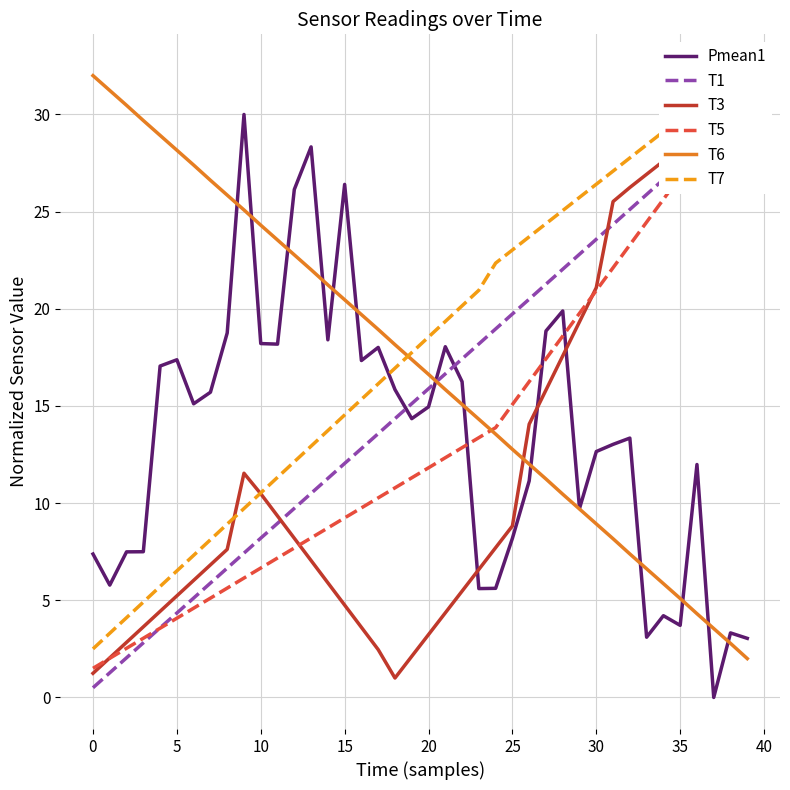

Reading left to right, list all the values displayed in this chart.

Pmean1: 7.4	5.8	7.5	7.5	17.1	17.4	15.1	15.7	18.8	30.0	18.2	18.2	26.1	28.3	18.4	26.4	17.3	18.0	15.8	14.3	15.0	18.0	16.2	5.6	5.6	8.2	11.1	18.9	19.9	9.7	12.7	13.0	13.3	3.1	4.2	3.7	12.0	0.0	3.3	3.0
T1: 0.5	1.3	2.0	2.8	3.6	4.3	5.1	5.9	6.7	7.4	8.2	9.0	9.7	10.5	11.3	12.0	12.8	13.6	14.3	15.1	15.9	16.7	17.4	18.2	19.0	19.7	20.5	21.3	22.0	22.8	23.6	24.3	25.1	25.9	26.7	27.4	28.2	29.0	29.7	30.5
T3: 1.2	2.0	2.8	3.6	4.4	5.2	6.0	6.8	7.6	11.5	10.5	9.3	8.2	7.0	5.9	4.8	3.6	2.5	1.0	2.1	3.2	4.4	5.5	6.6	7.7	8.8	14.1	15.8	17.6	19.3	21.1	25.5	26.2	26.9	27.6	28.3	29.0	29.6	30.3	31.0
T5: 1.5	2.0	2.5	3.0	3.6	4.1	4.6	5.1	5.6	6.1	6.7	7.2	7.7	8.2	8.7	9.2	9.8	10.3	10.8	11.3	11.8	12.3	12.9	13.4	13.9	15.1	16.3	17.4	18.6	19.8	20.9	22.1	23.3	24.5	25.6	26.8	28.0	29.2	30.3	31.5
T6: 32.0	31.2	30.5	29.7	28.9	28.2	27.4	26.6	25.9	25.1	24.3	23.5	22.8	22.0	21.2	20.5	19.7	18.9	18.2	17.4	16.6	15.8	15.1	14.3	13.6	12.8	12.0	11.2	10.5	9.7	8.9	8.2	7.4	6.6	5.9	5.1	4.3	3.5	2.8	2.0
T7: 2.5	3.3	4.1	4.9	5.7	6.5	7.3	8.1	8.9	9.7	10.5	11.3	12.1	12.9	13.7	14.5	15.3	16.1	16.9	17.7	18.5	19.4	20.2	21.0	22.4	23.0	23.7	24.4	25.1	25.7	26.4	27.1	27.8	28.4	29.1	29.8	30.5	31.1	31.8	32.5